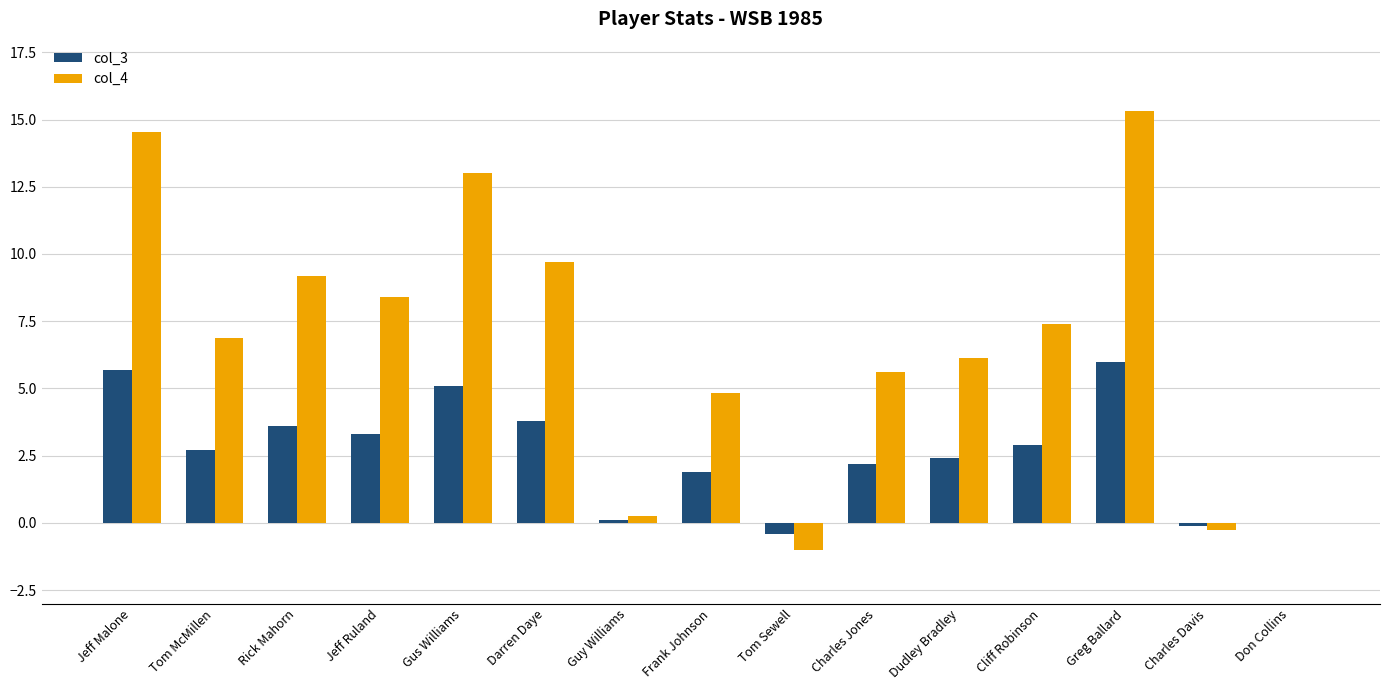

Which series has the largest total across all categories?

col_4